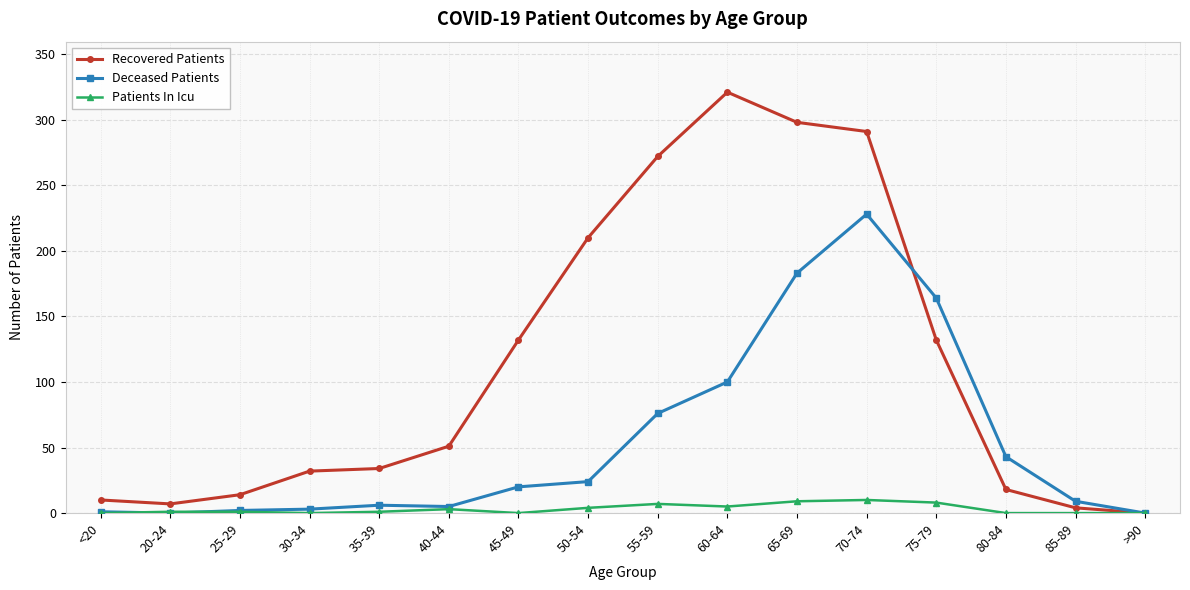

At which label does Recovered Patients reach its peak?

60-64